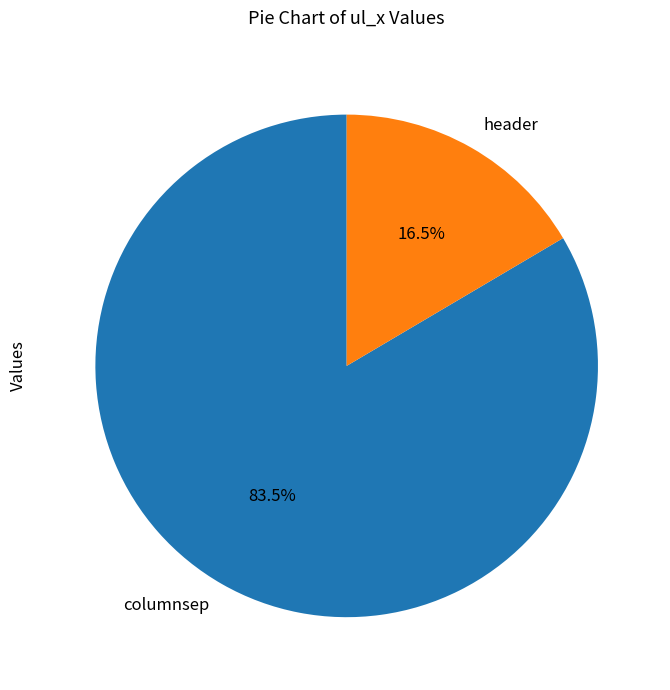

What is the ratio of the value at columnsep to the value at header?

5.1